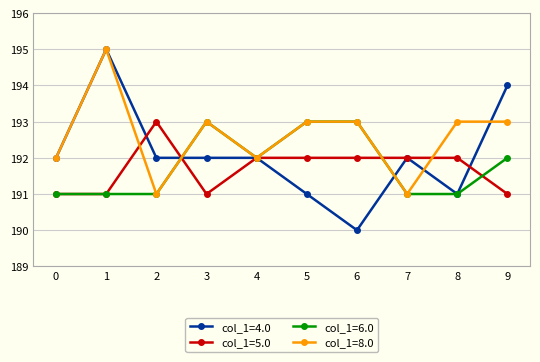

True or false: col_1=8.0 has more than 1 interior local peaks.

True